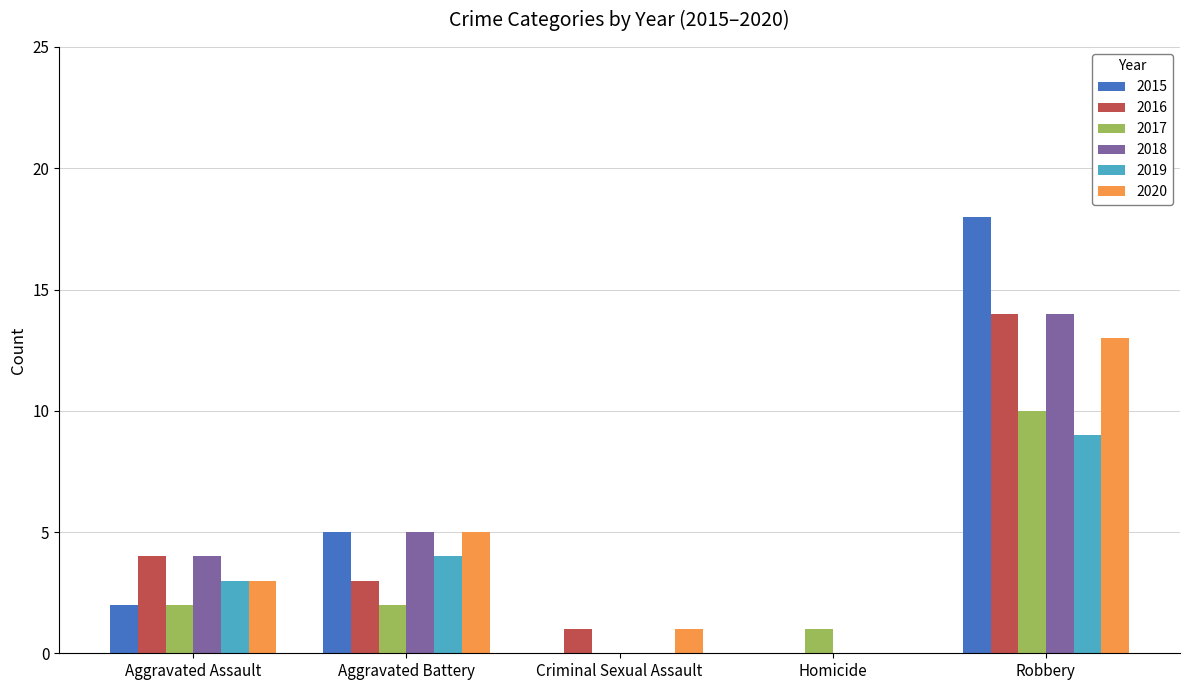

Reading left to right, extract all data points from this chart.

2015: 2	5	0	0	18
2016: 4	3	1	0	14
2017: 2	2	0	1	10
2018: 4	5	0	0	14
2019: 3	4	0	0	9
2020: 3	5	1	0	13